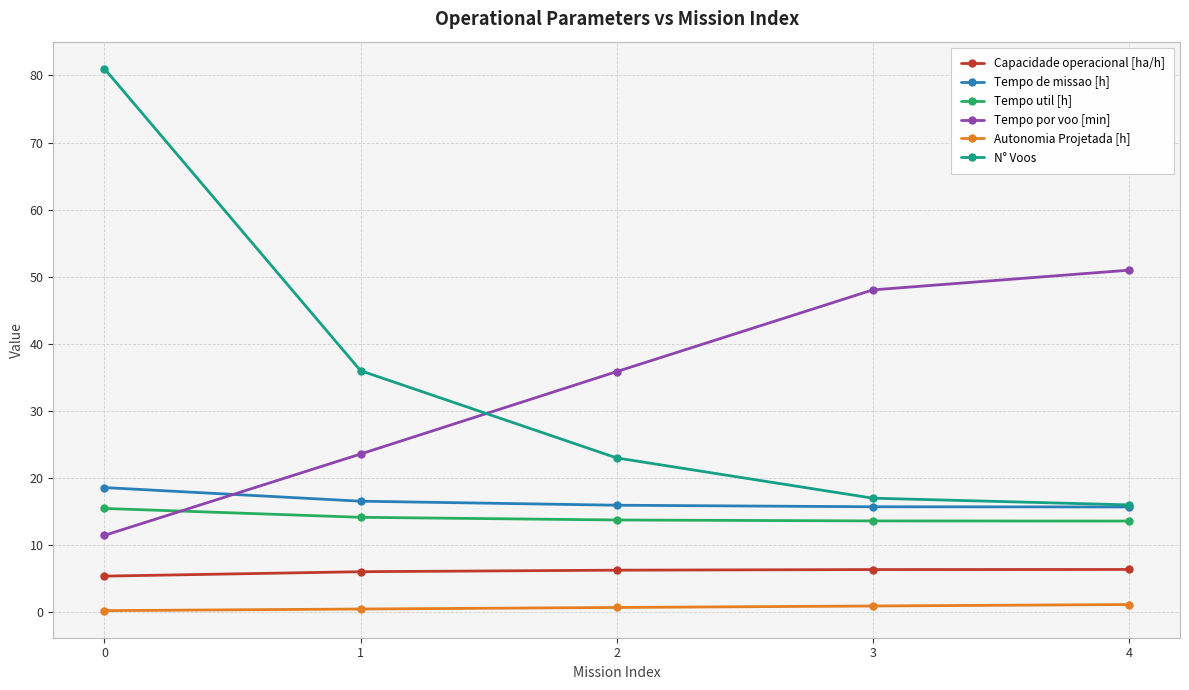

The value of Tempo por voo [min] at 4 is 51.0. True or false?

True